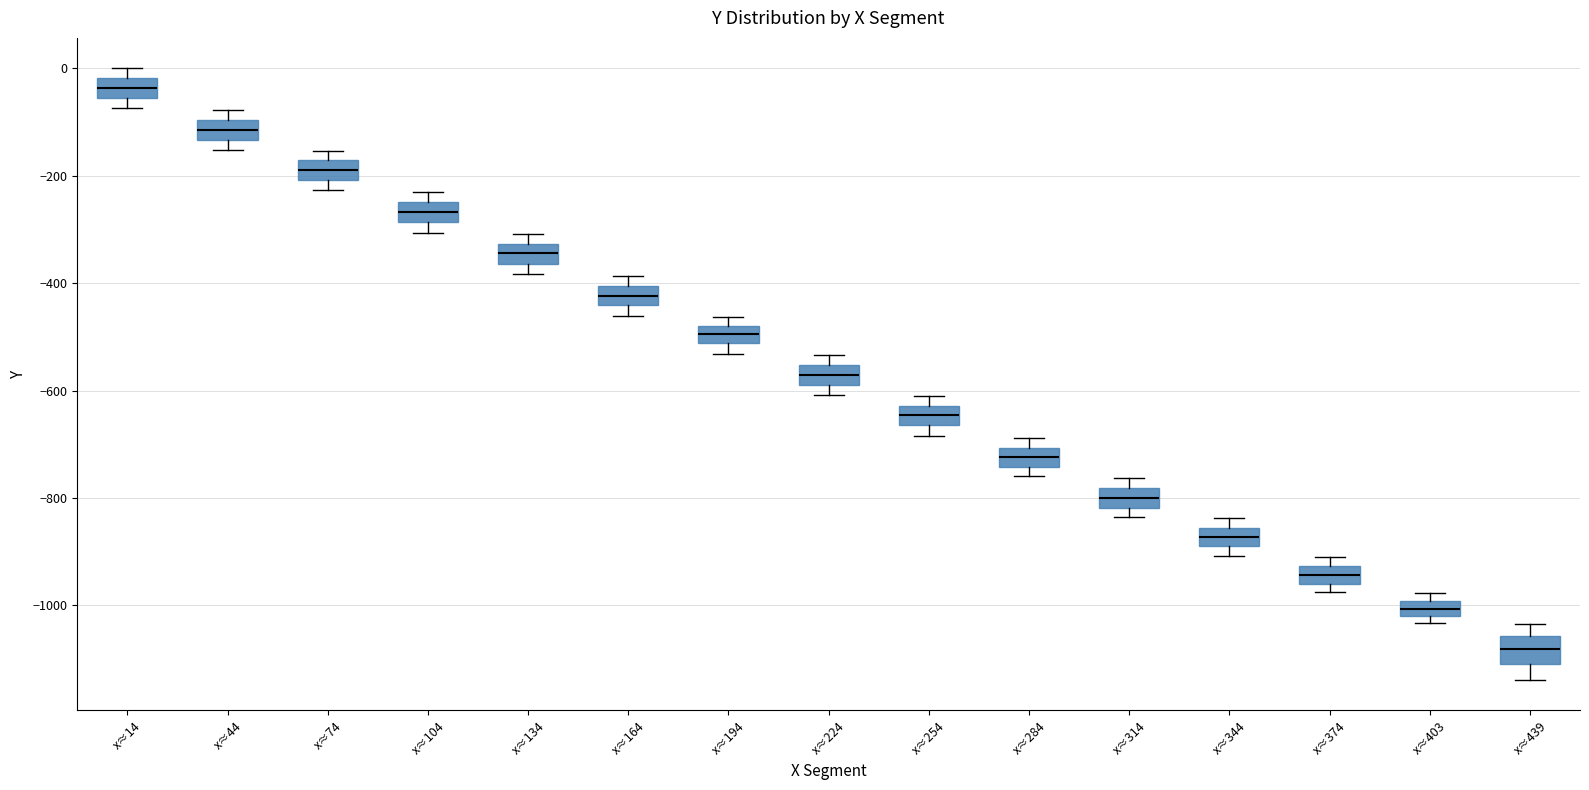

Which box has the lowest median line?

x≈439